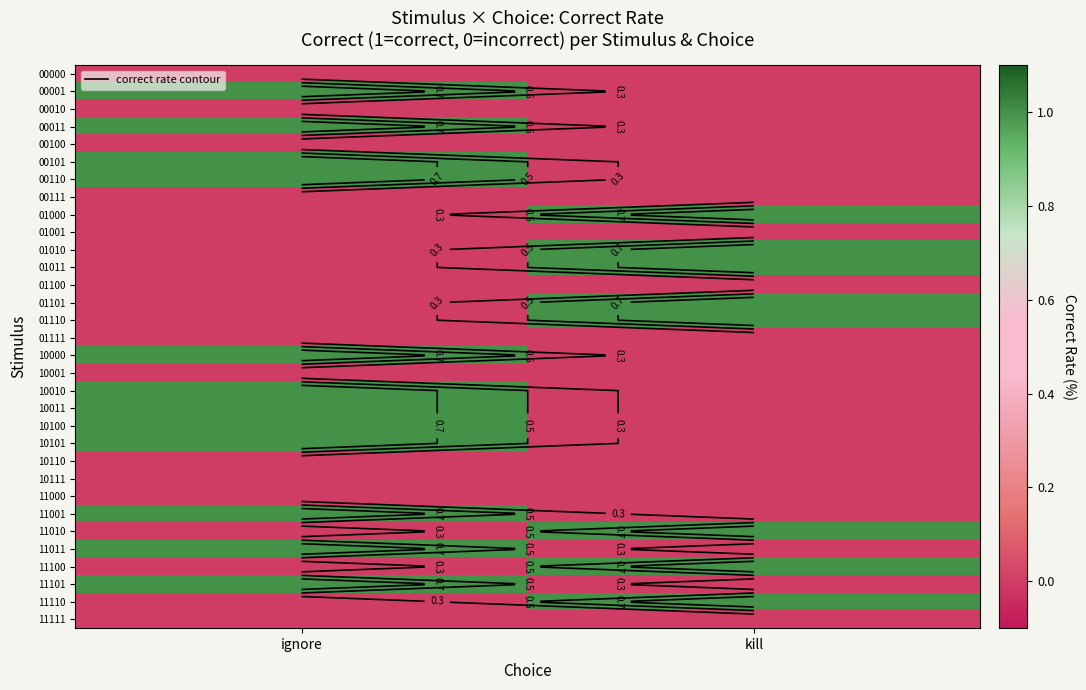

What is the spread (max minus min) of values at ignore?

1